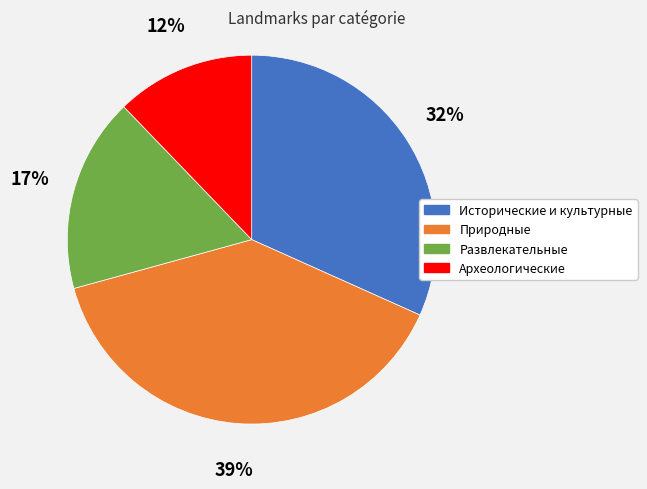

Is there any slice that represents more than half of the pie?

No